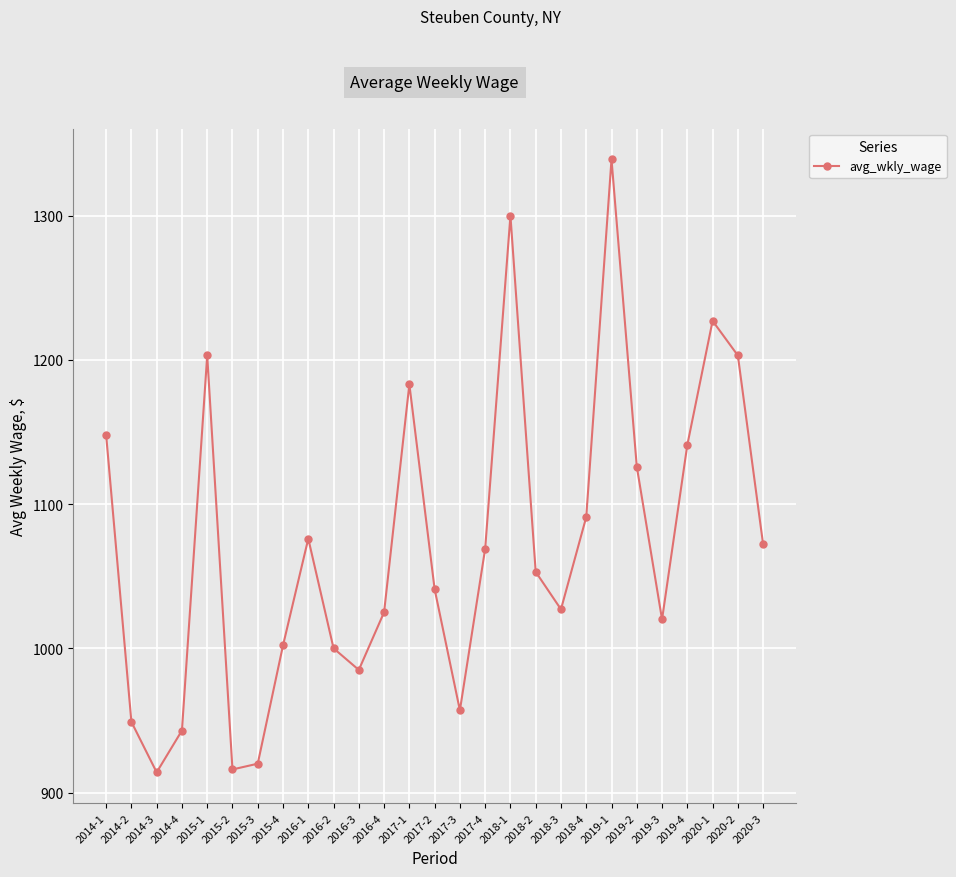

What is the average value?

1071